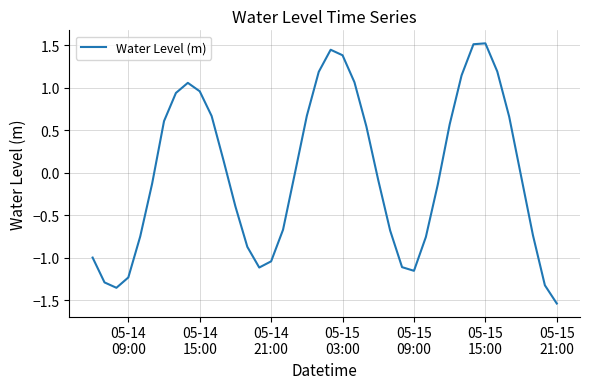

What is the greatest value displayed?

1.5